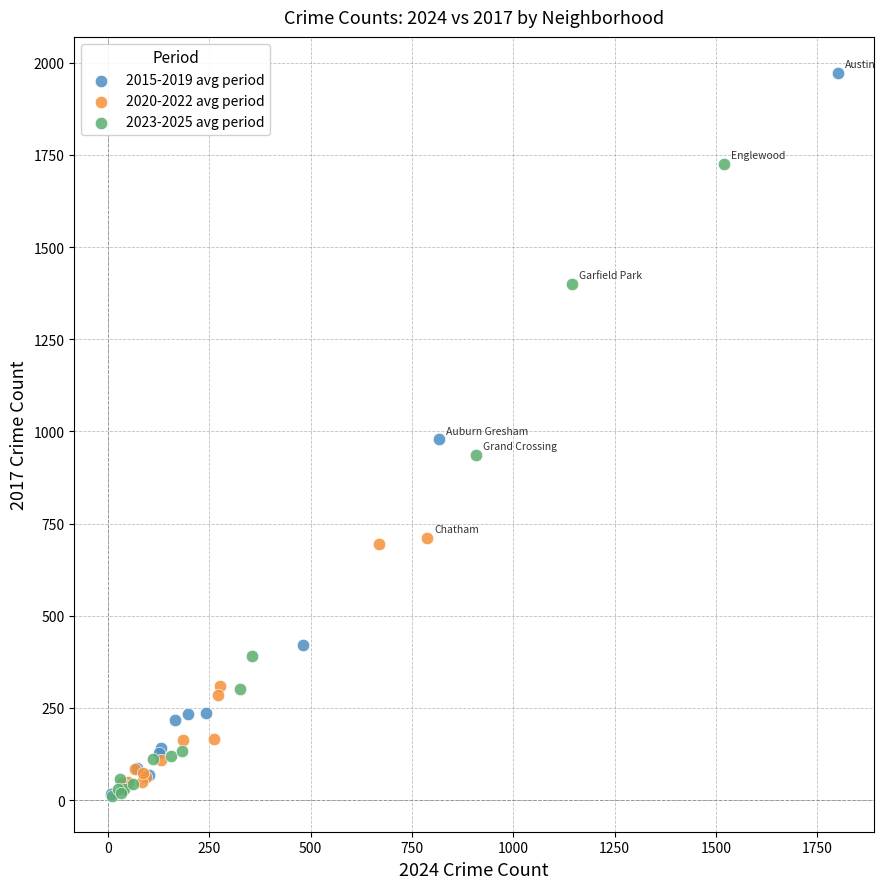

Which series reaches the maximum Y coordinate?

2015-2019 avg period